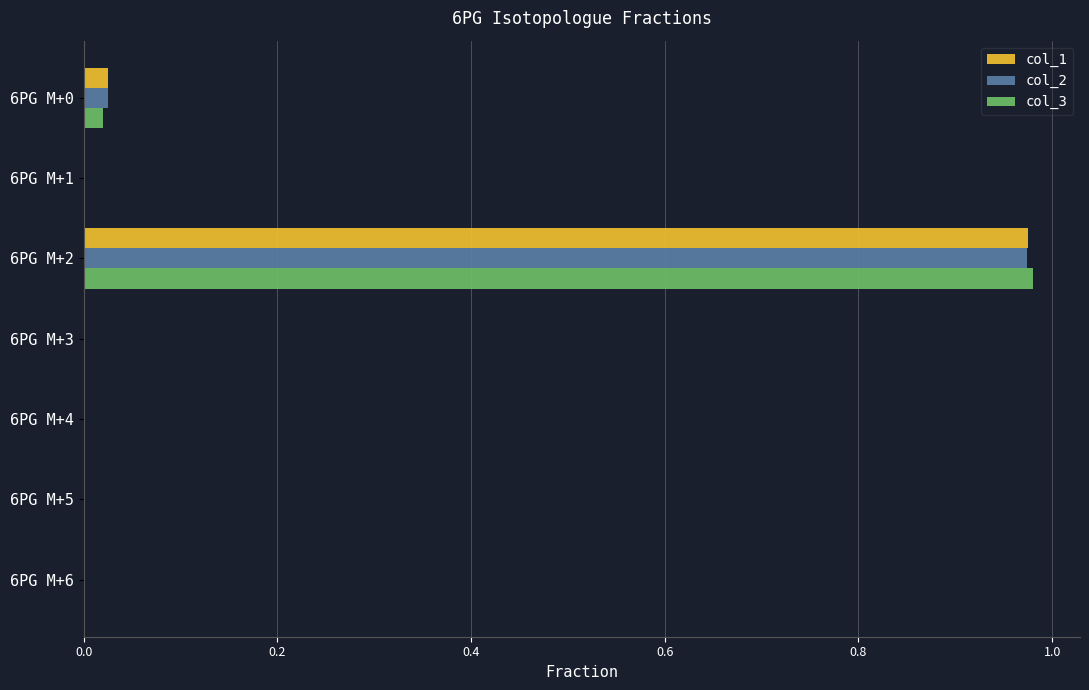

What is the average value of the col_3 series?

0.1